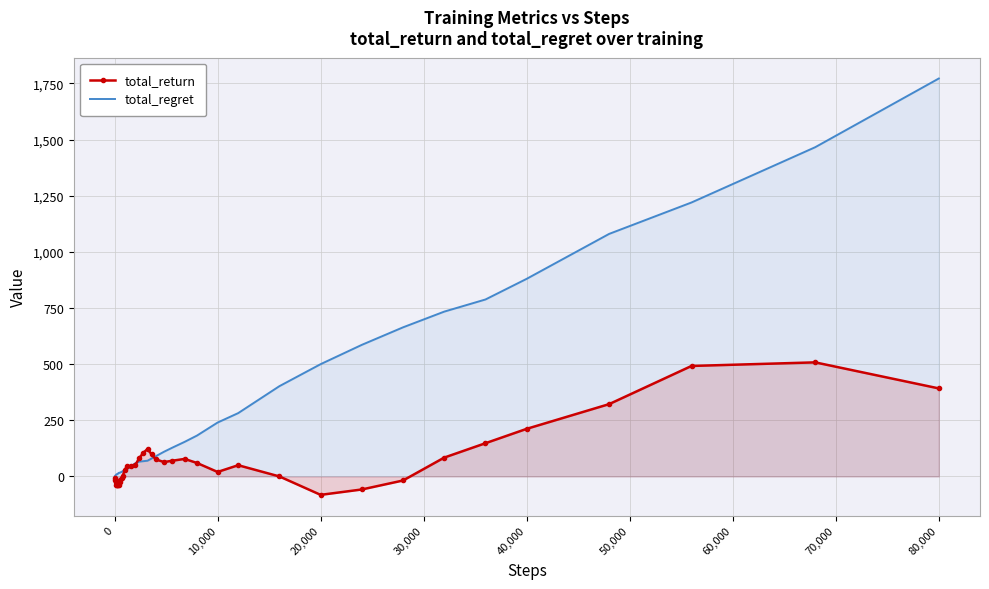

List the series in order of their overall mean, highest first.

total_regret, total_return